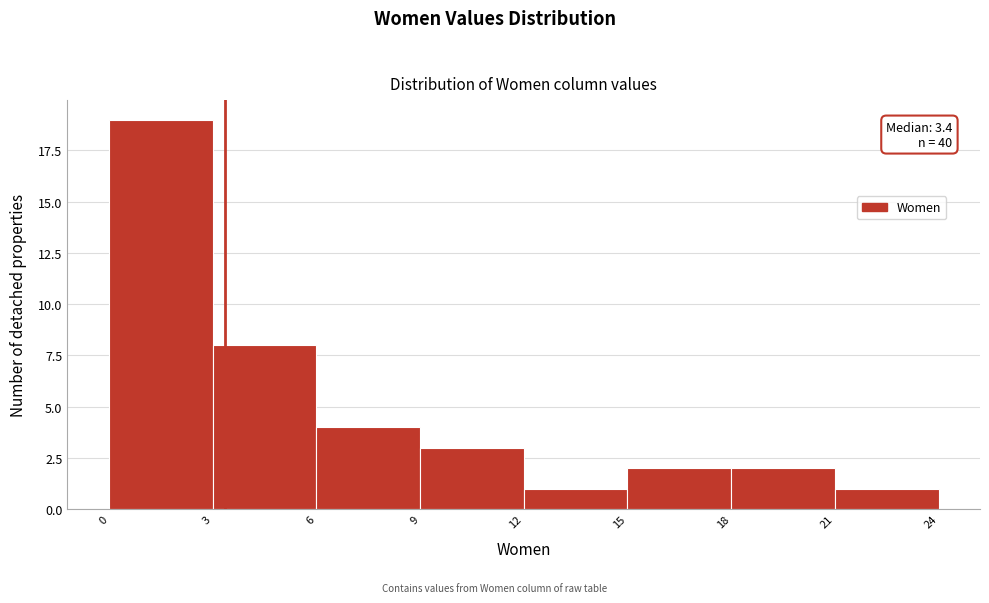

Which range on the x-axis has the tallest bar?

0 to 3